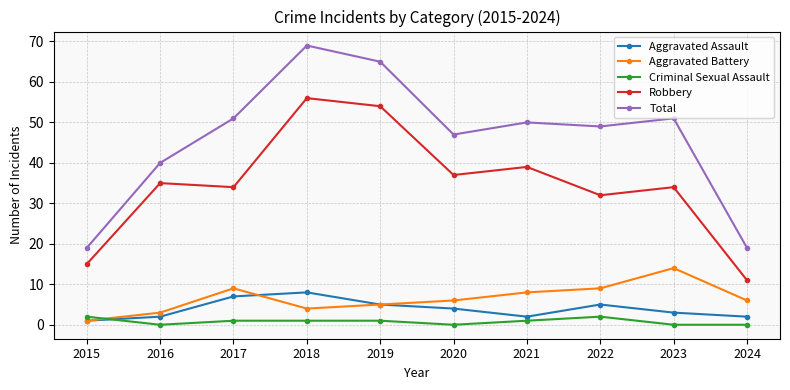

Which series has the largest total across all categories?

Total